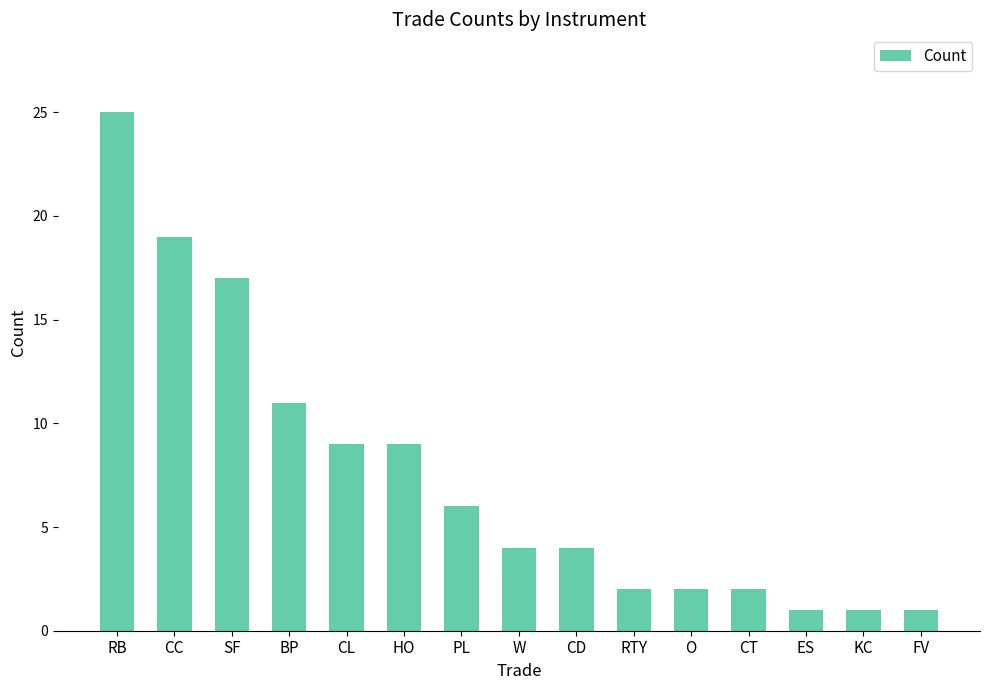

What is the difference between the second highest and minimum values?

18